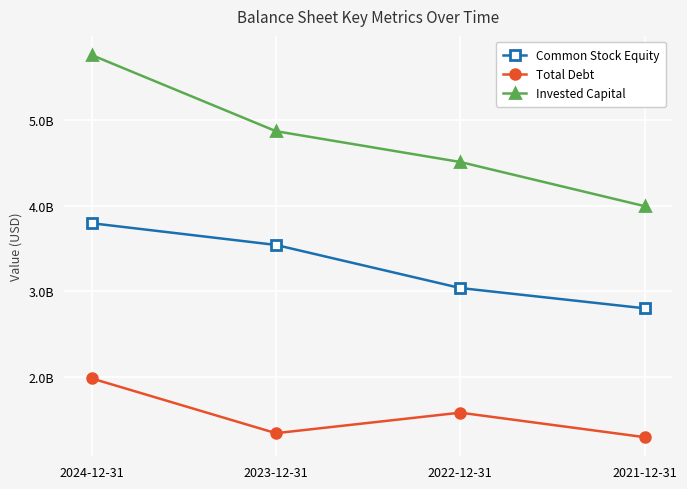

At how many categories does at least one series exceed 2749632364?

4